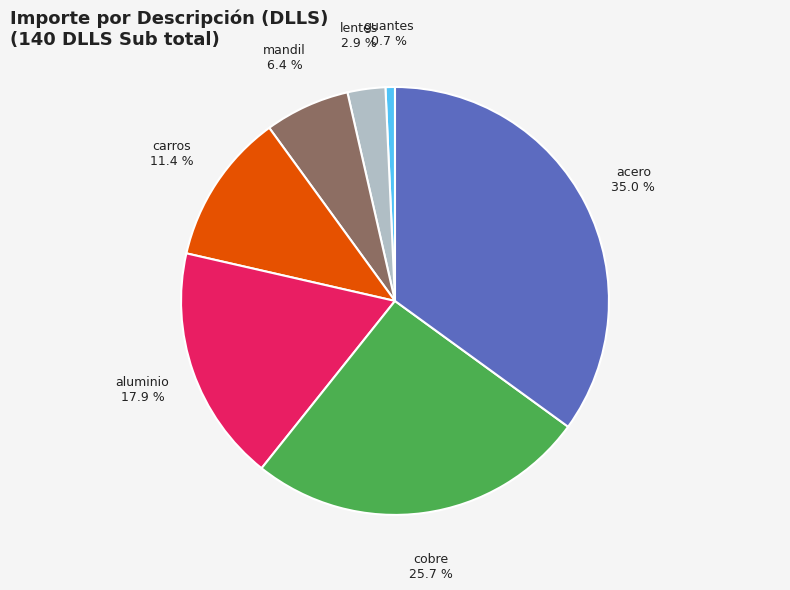

Is there a majority slice in this chart?

No